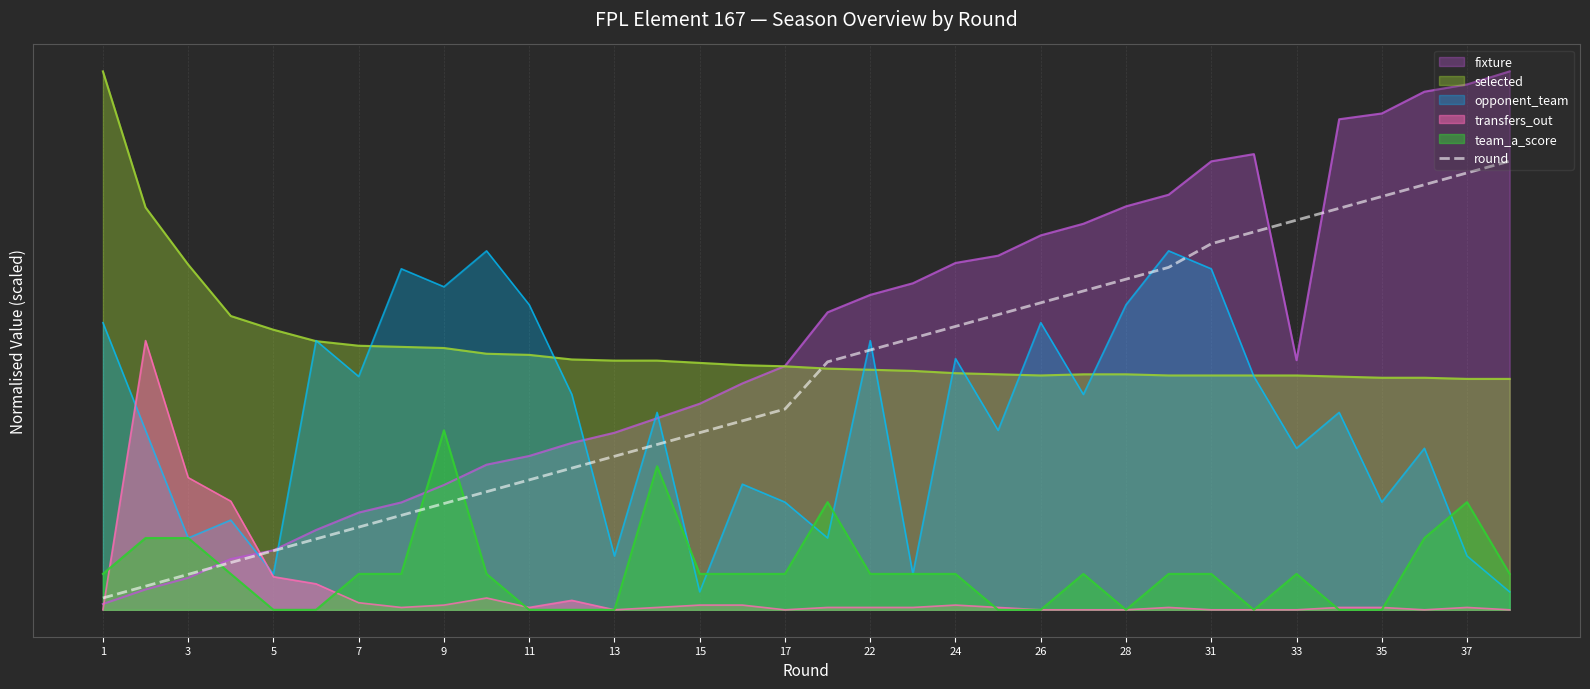

Where does the data first go above 138?

17